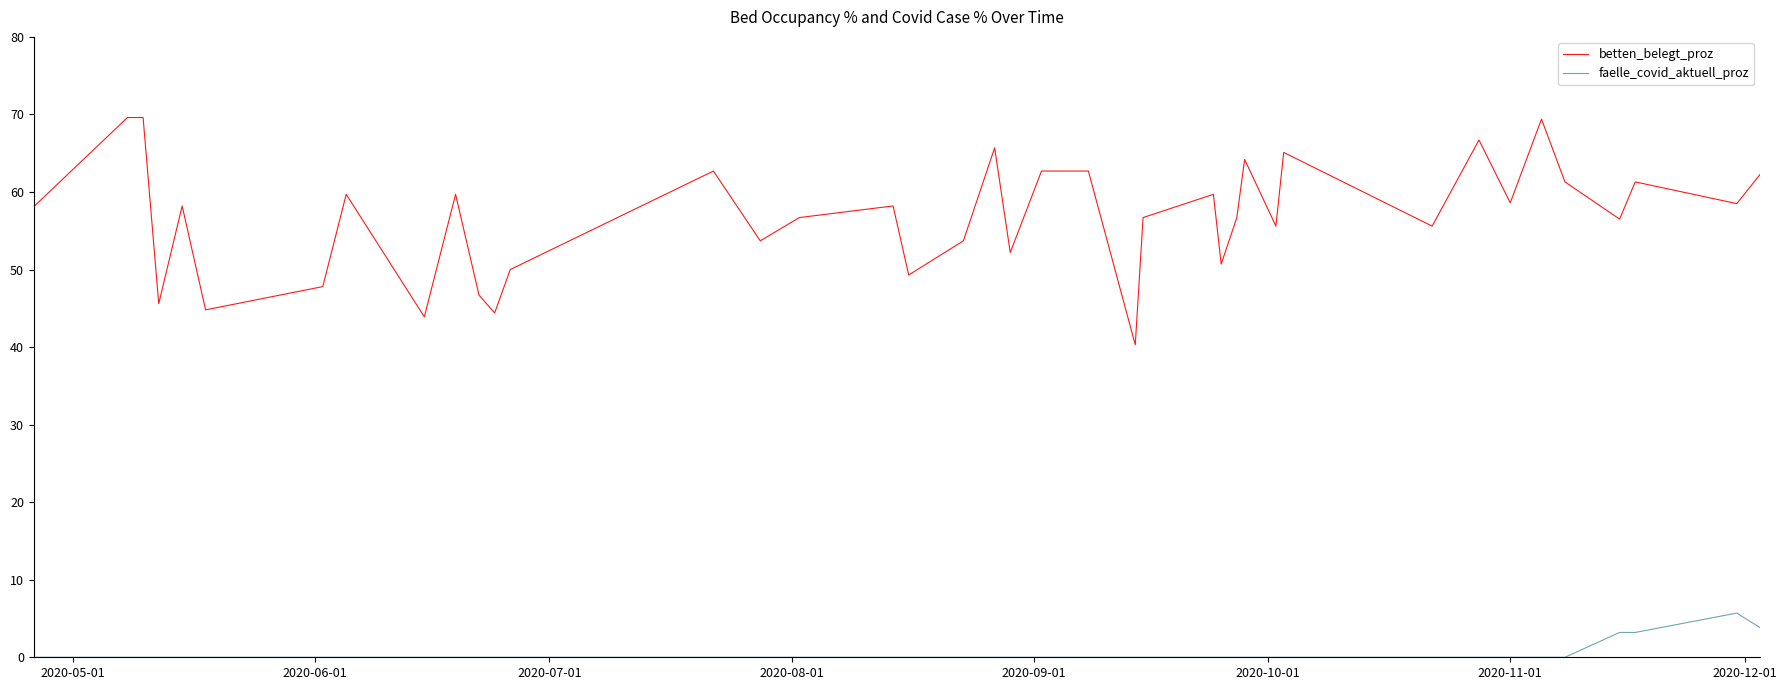

Count the number of data series in this chart.

2